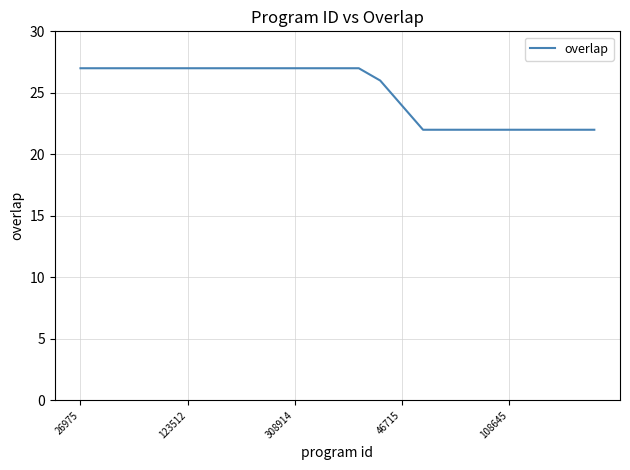

What is the greatest value displayed?

27